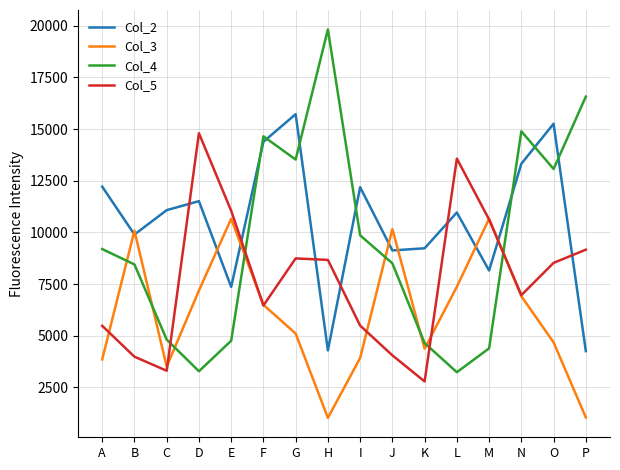

What is the sum of all Col_2 values?

168985